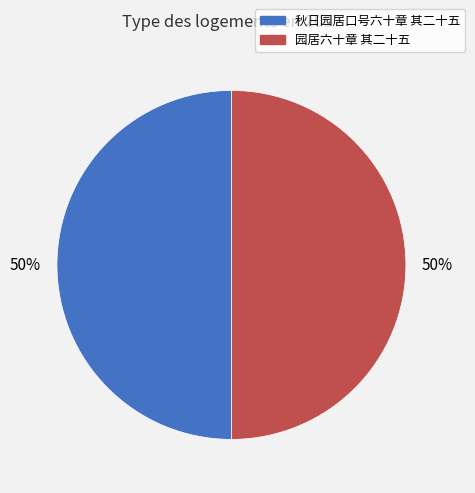

Is it true that 秋日园居口号六十章 其二十五 is 50% of the pie?

True